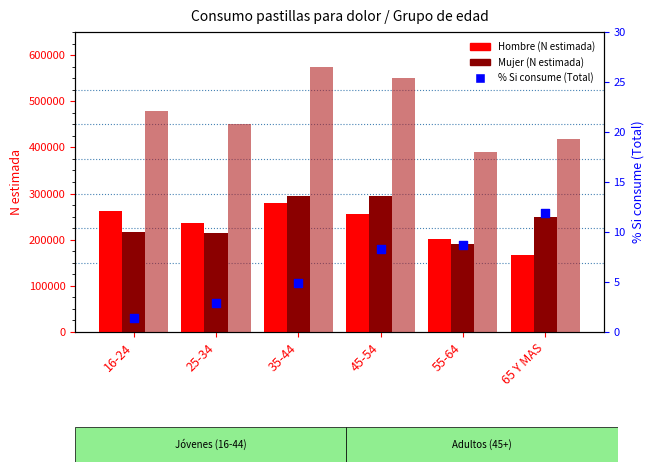

What is the total value across all series at 45-54?

1099867.3